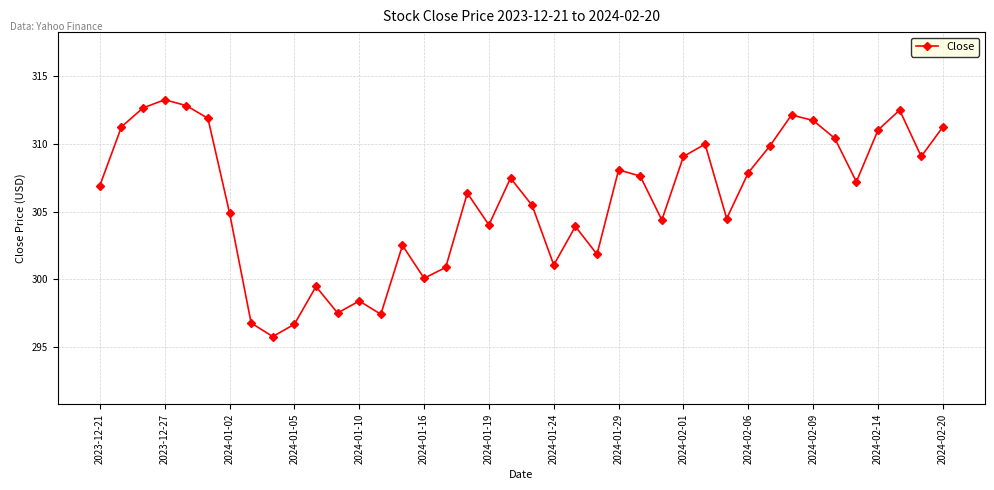

What is the smallest value displayed?

295.8